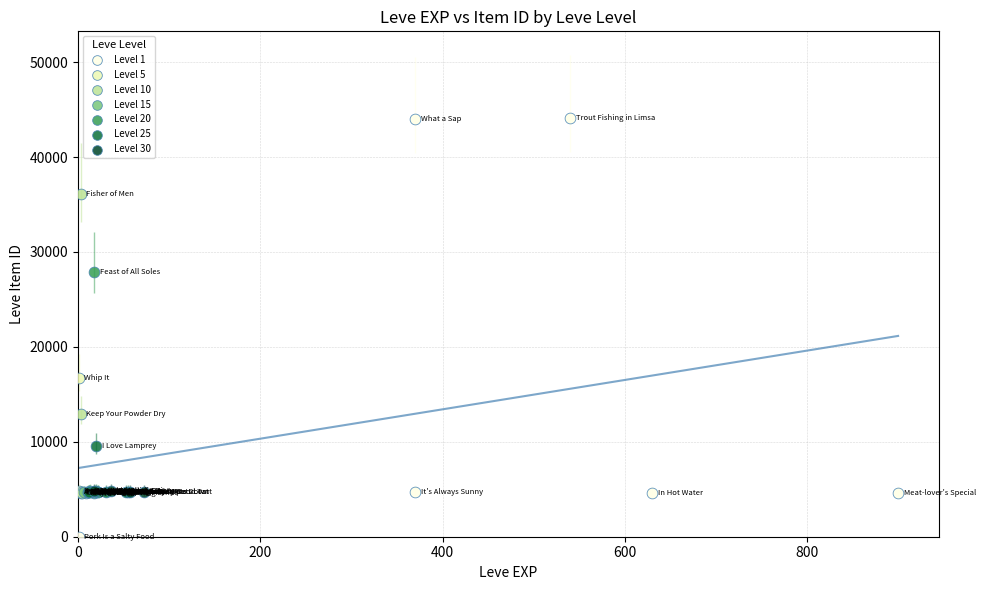

Which series has the largest Y range (max minus min)?

Level 1